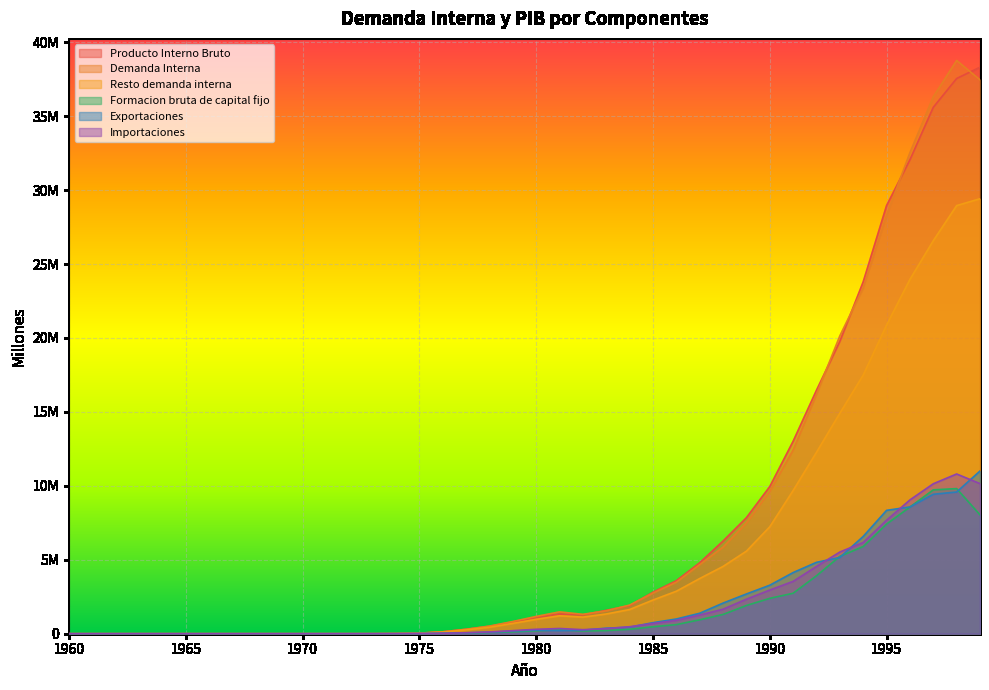

At which category does the chart reach its peak across all series?

1998